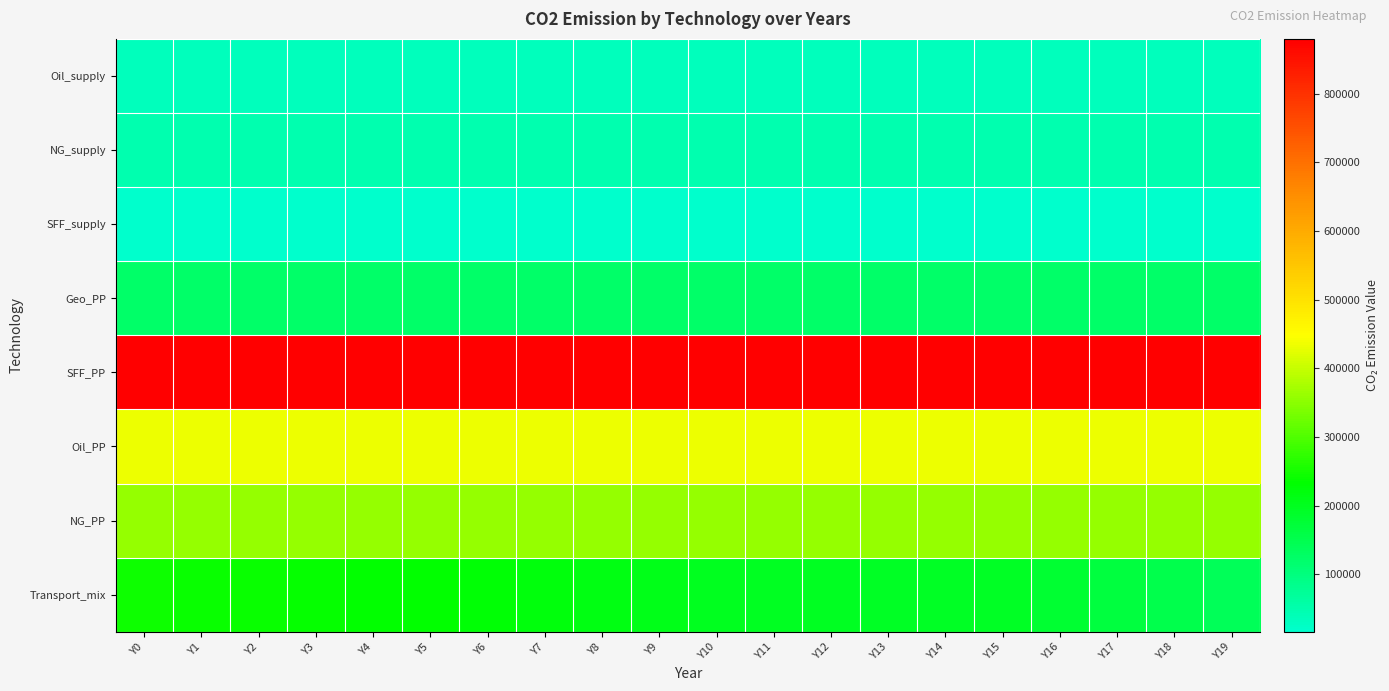

What is the difference between the highest and lowest values at Y10?

863980